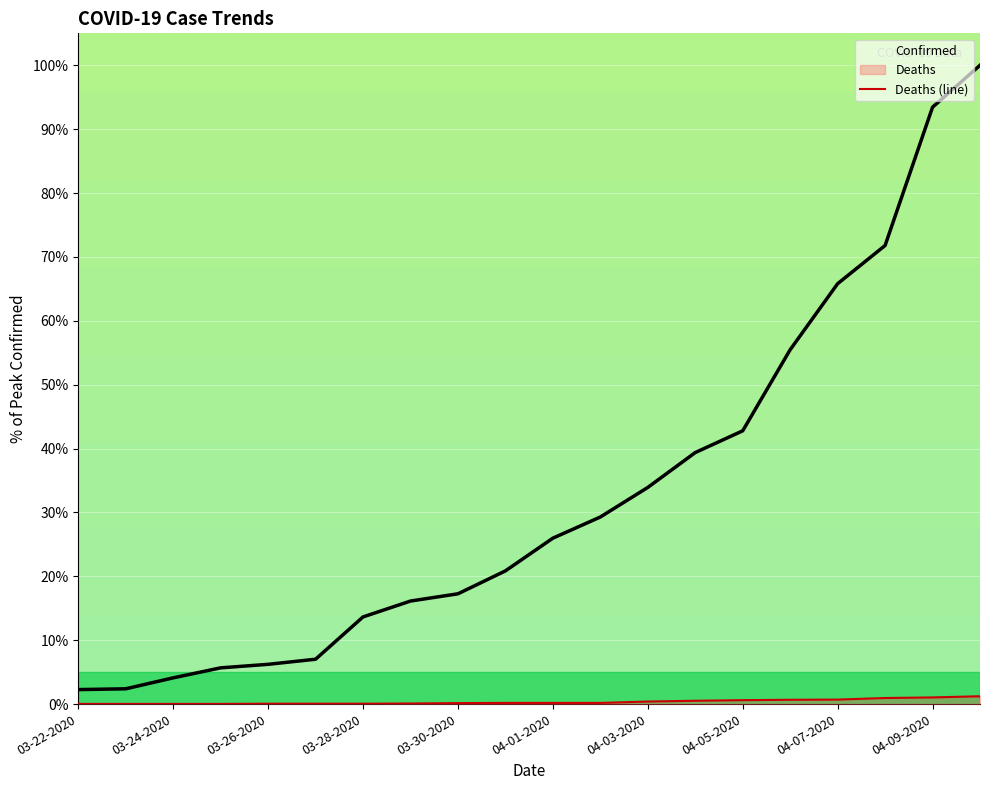

What is the value of the Deaths point at the 13th from the left?

0.4